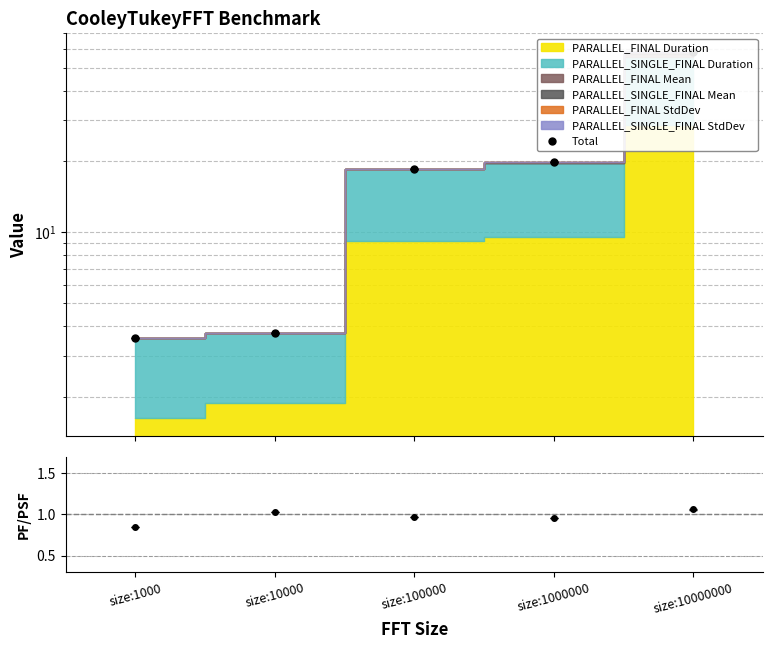

What value does the data have at size:1000?

3.6